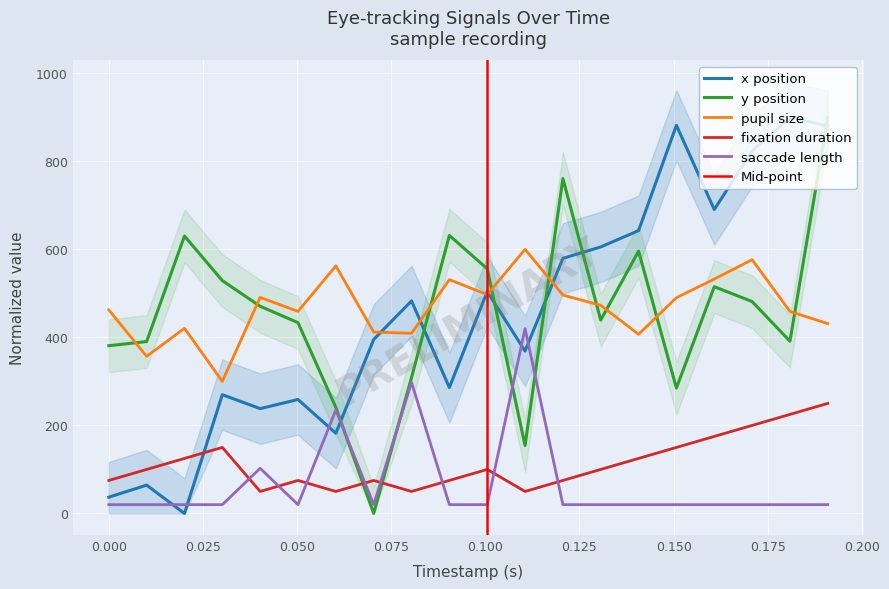

True or false: pupil size and fixation duration intersect in this chart.

False